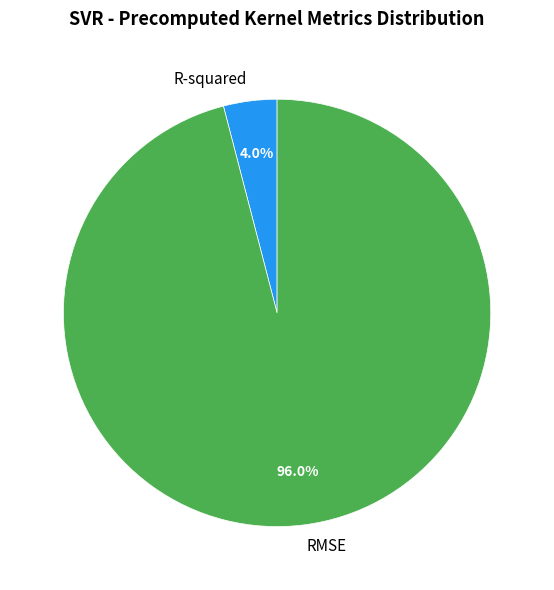

Count the number of slices in the pie.

2